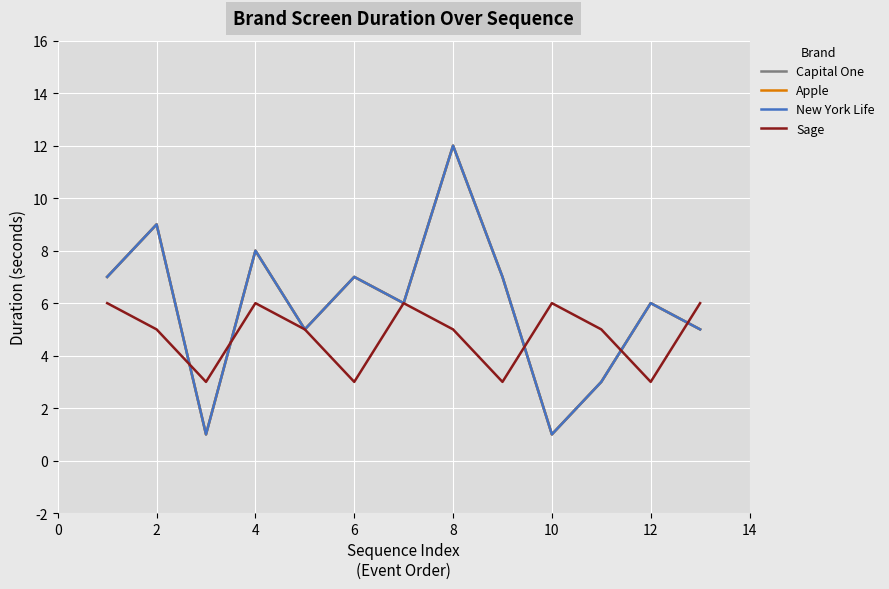

Is this an area chart (filled region under the line)?

No